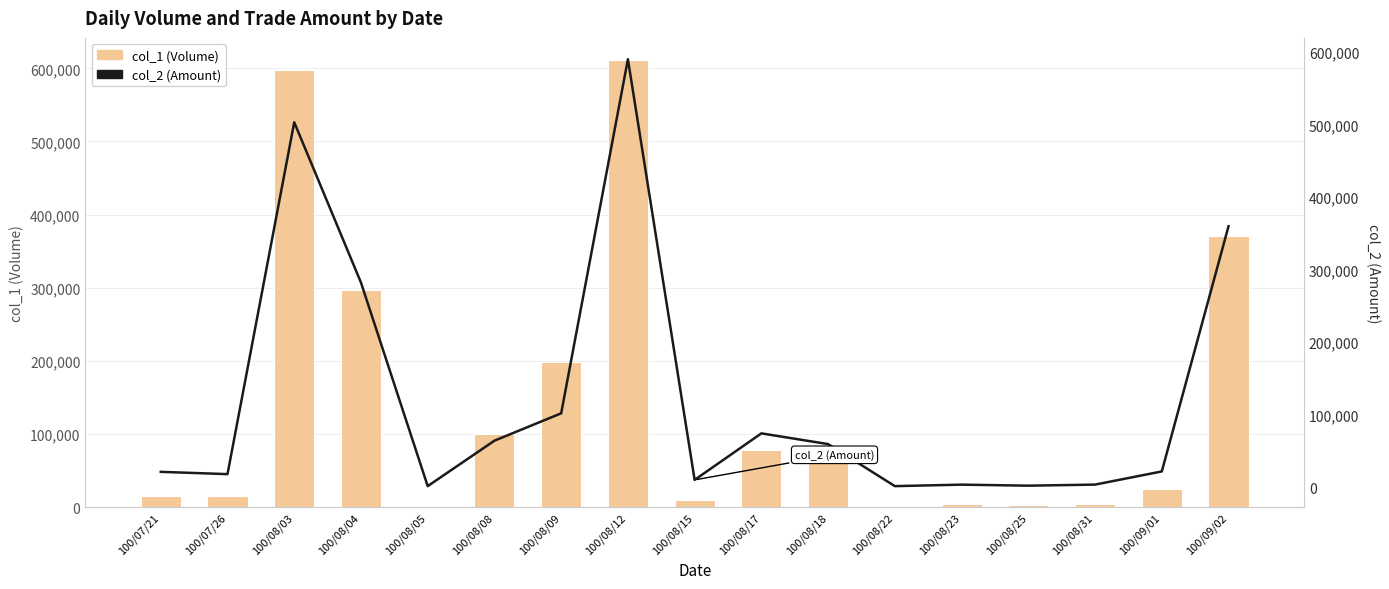

Which category has the lowest value across all series?

100/08/22